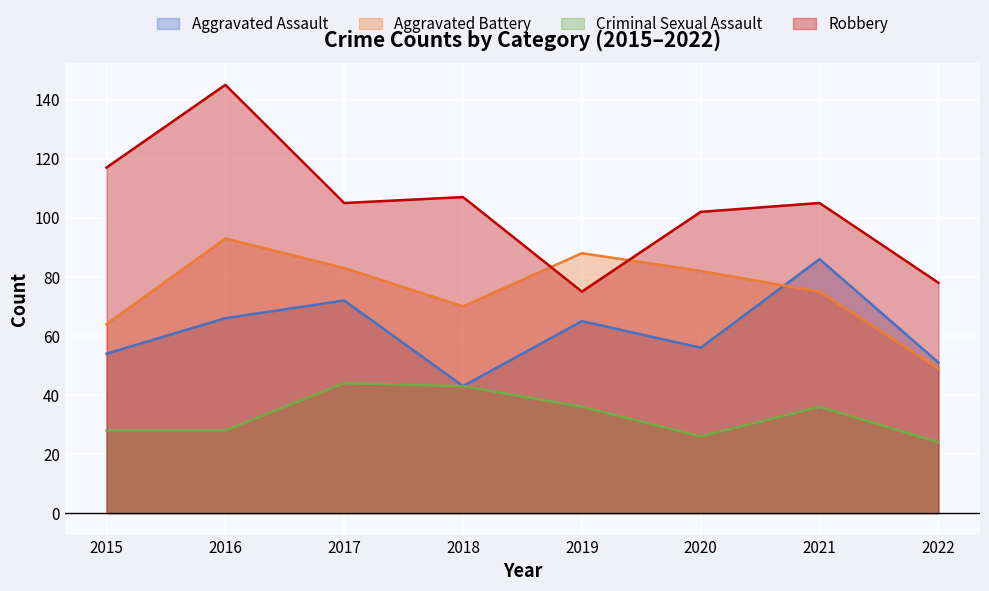

In Aggravated Assault, how many points are lower than both neighbors (excluding endpoints)?

2